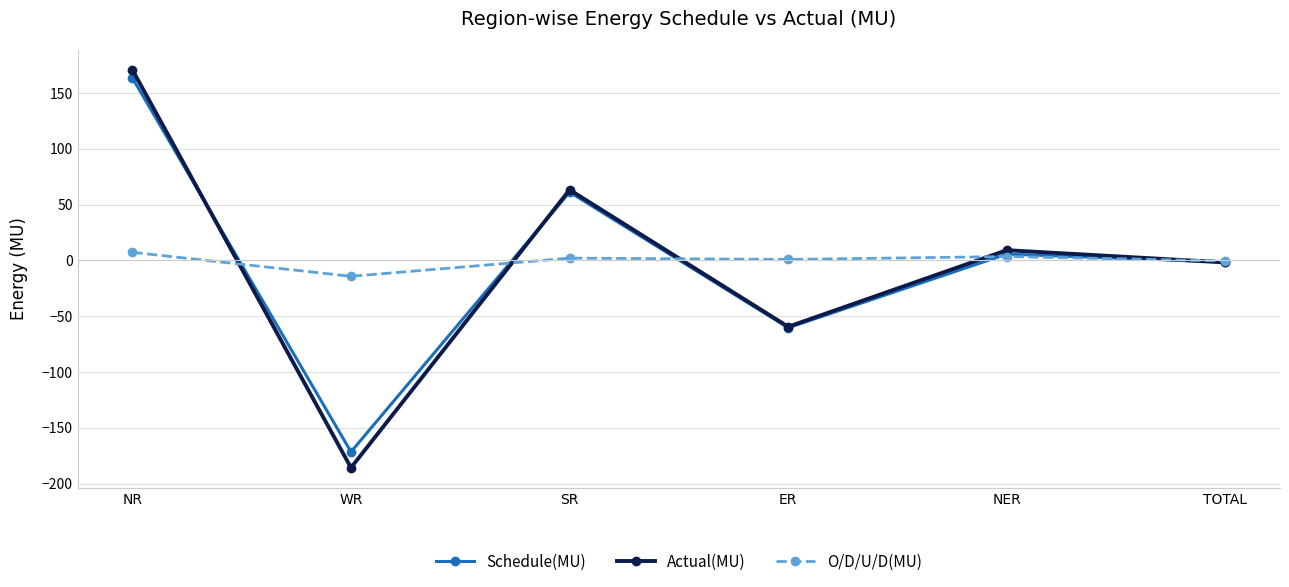

What is the difference between the second highest and second lowest values in the Schedule(MU) series?

121.5